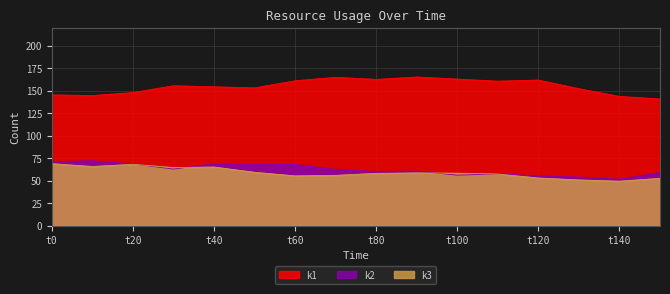

What is the lowest value of the k1 series?

141.0